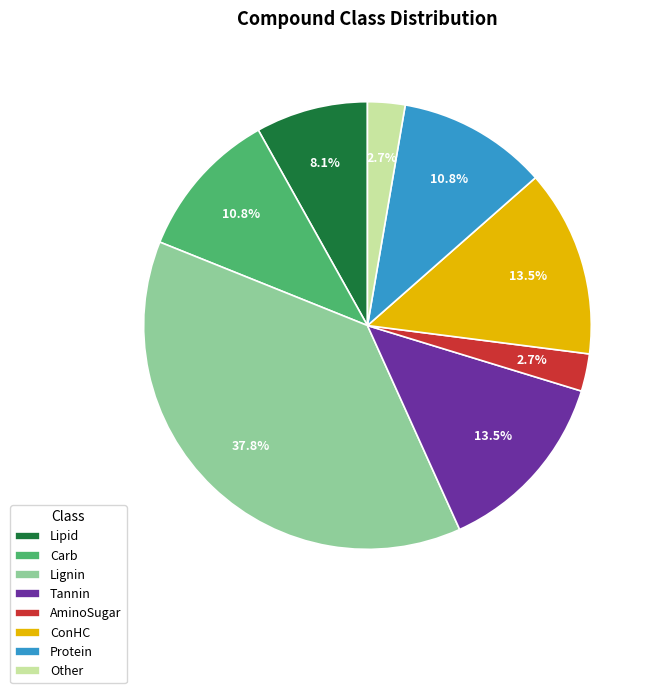

What is the largest slice in the pie chart?

Lignin